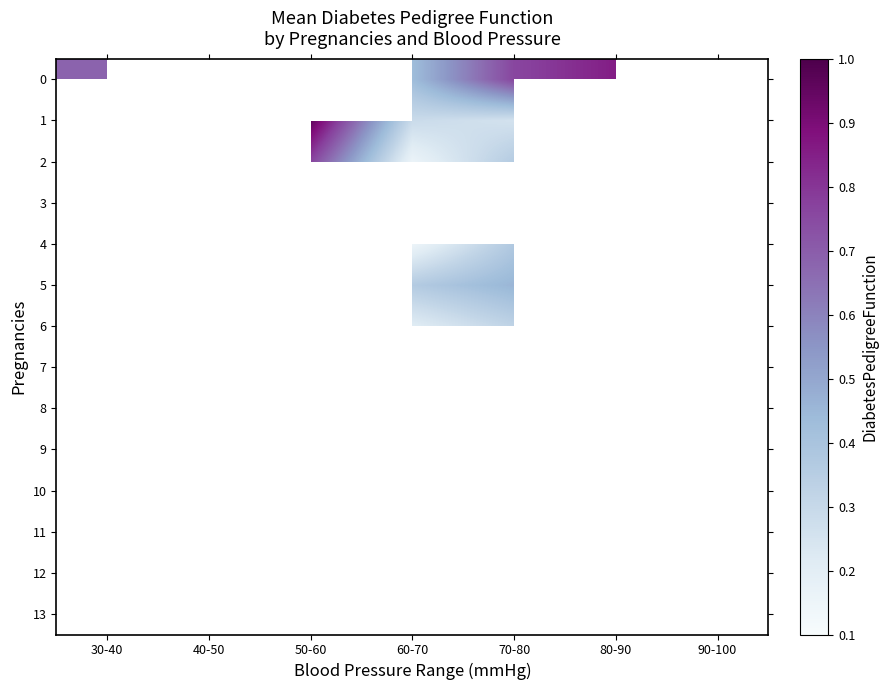

Read the 1 value at 70-80.

0.3